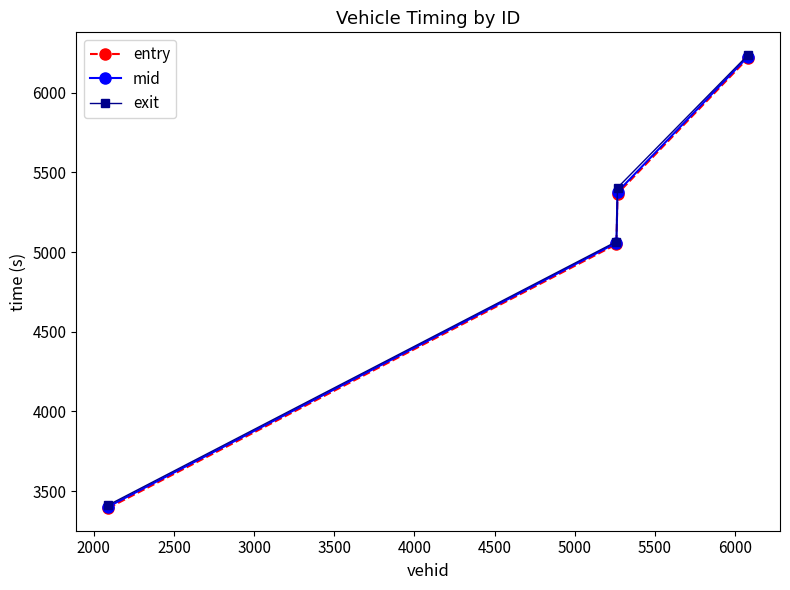

True or false: exit has more than 2 points higher than both neighbors.

False